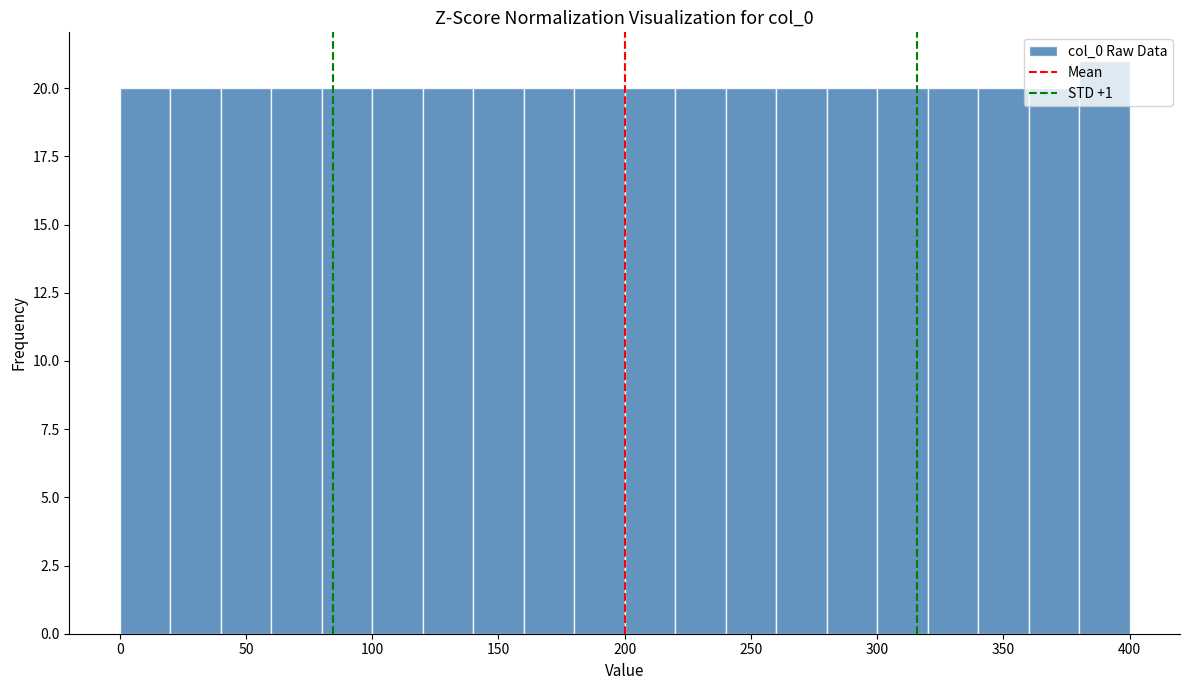

Reading left to right, transcribe this chart: for each bar, give the range it covers on the x-axis and its height. The values are not printed on the chart, so give them approximately, as read against the axis.

0 to 20: 20
20 to 40: 20
40 to 60: 20
60 to 80: 20
80 to 100: 20
100 to 120: 20
120 to 140: 20
140 to 160: 20
160 to 180: 20
180 to 200: 20
200 to 220: 20
220 to 240: 20
240 to 260: 20
260 to 280: 20
280 to 300: 20
300 to 320: 20
320 to 340: 20
340 to 360: 20
360 to 380: 20
380 to 400: 21